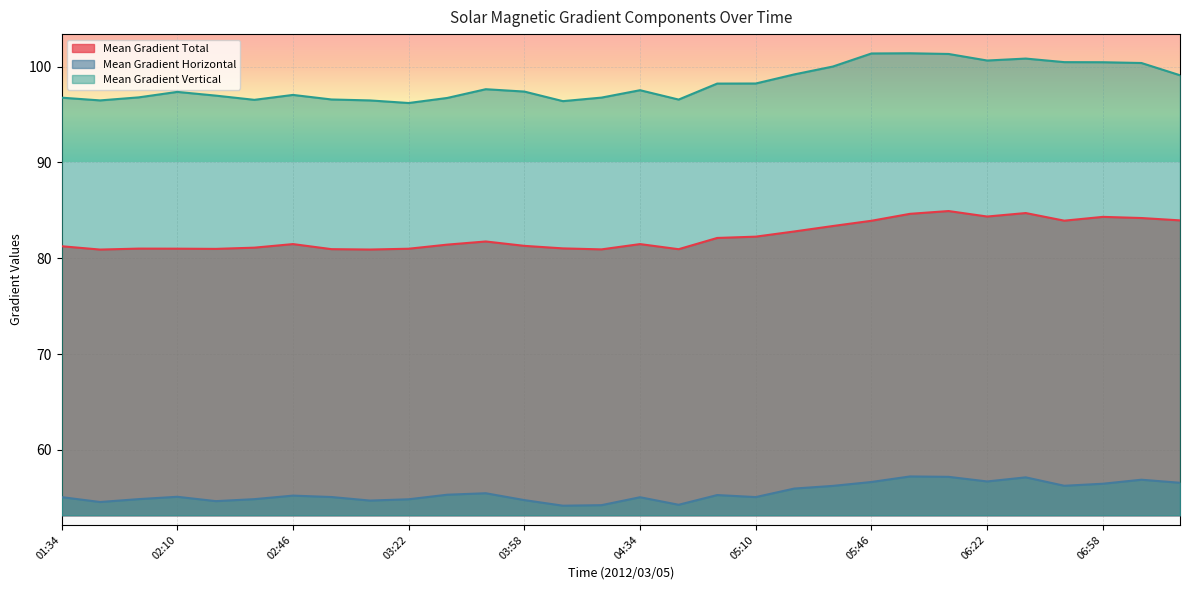

How many data points in Mean Gradient Horizontal are above 55?

20